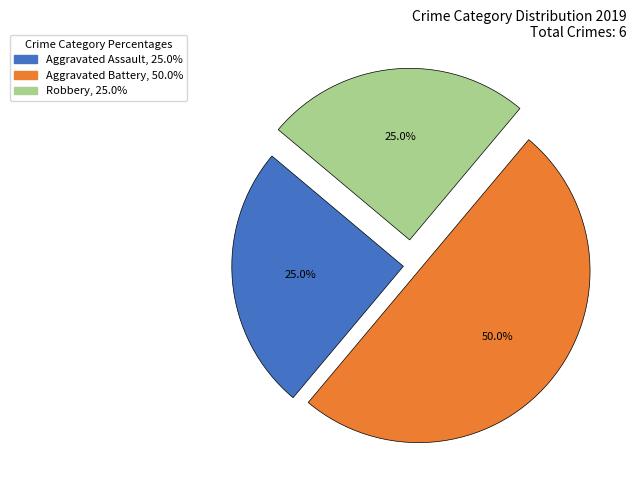

How many slices are in this pie chart?

3